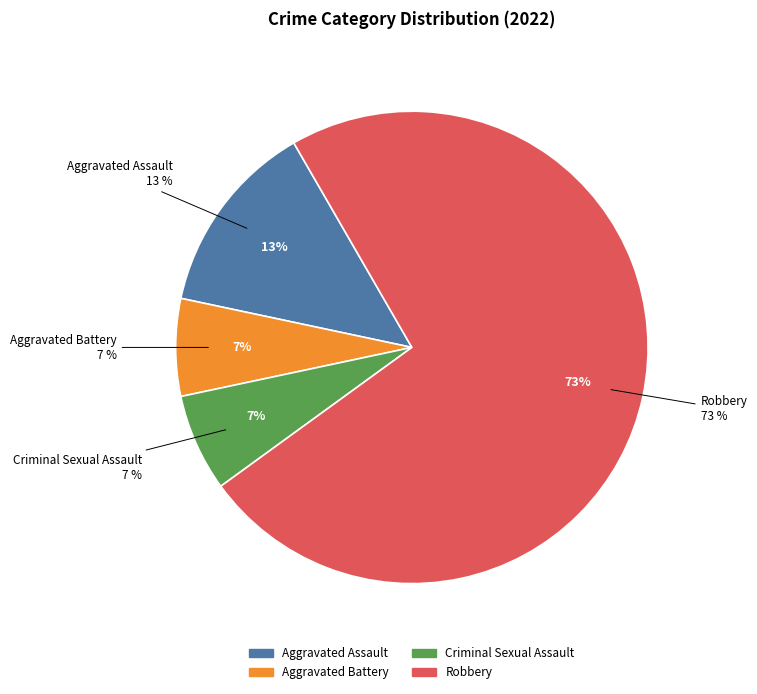

Between Aggravated Battery and Robbery, which is larger?

Robbery